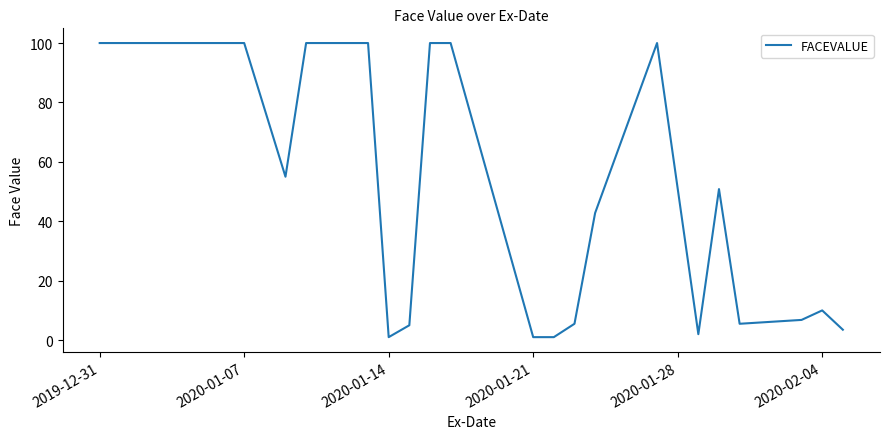

Is this an area chart (filled region under the line)?

No